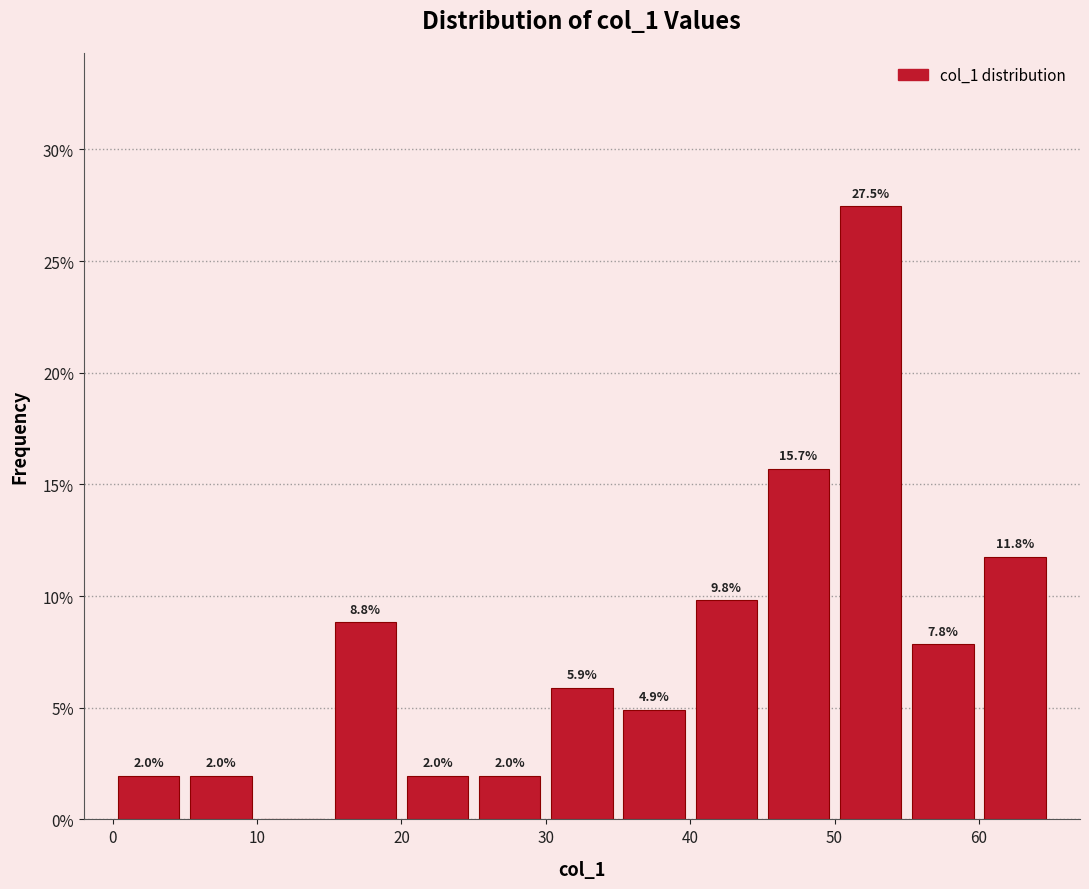

Which range on the x-axis has the tallest bar?

50 to 55